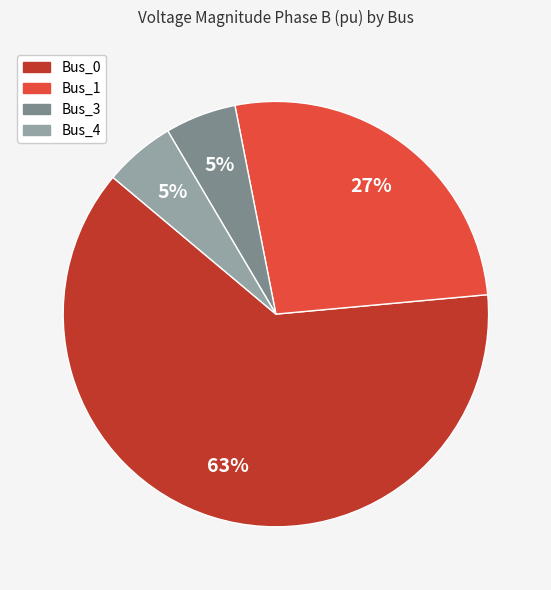

Approximately how many times larger is the value at Bus_4 compared to Bus_3?

1.0